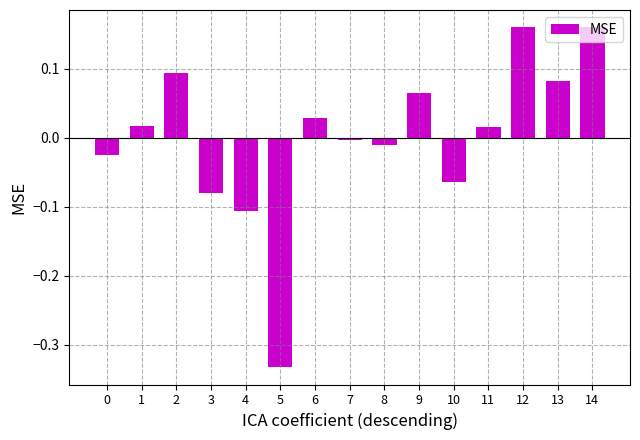

Which category has the lowest value across all series?

5